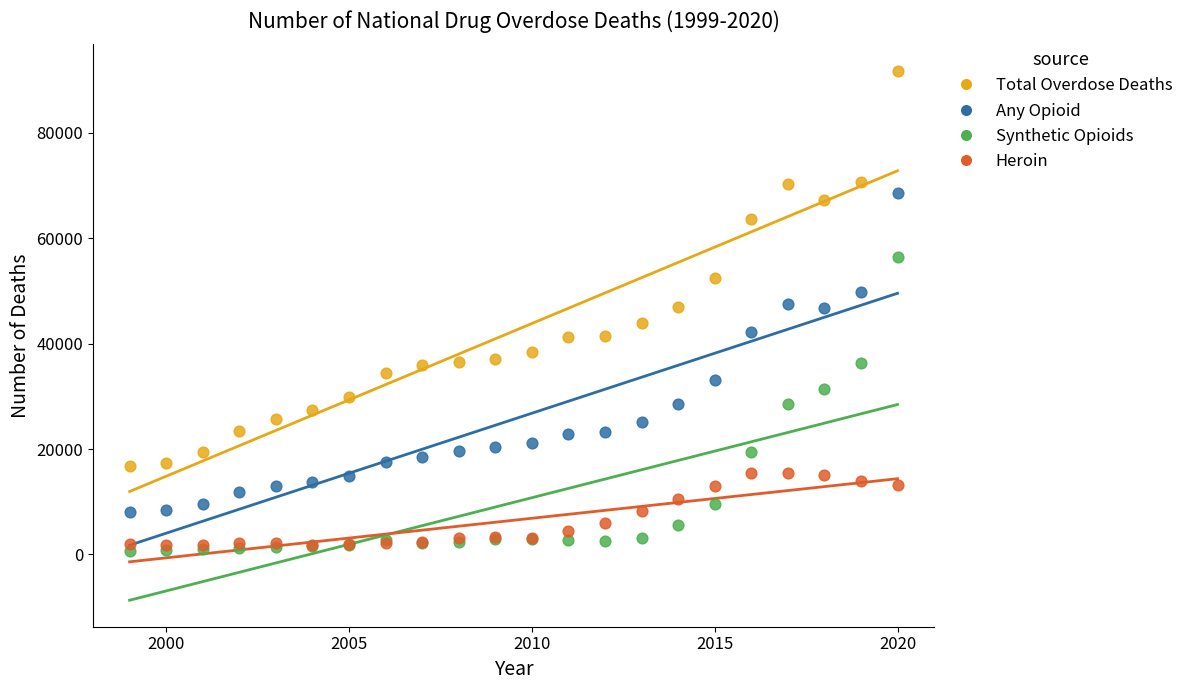

Which series contains the lowest Y value?

Synthetic Opioids